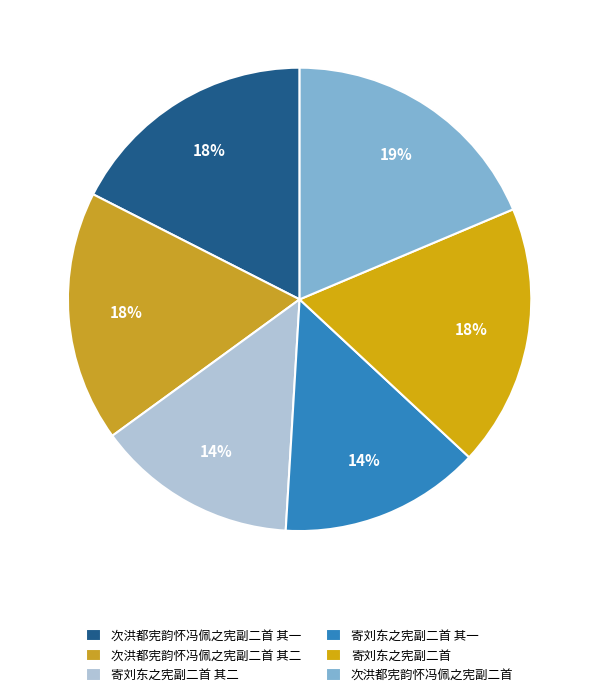

Count the number of slices in the pie.

6